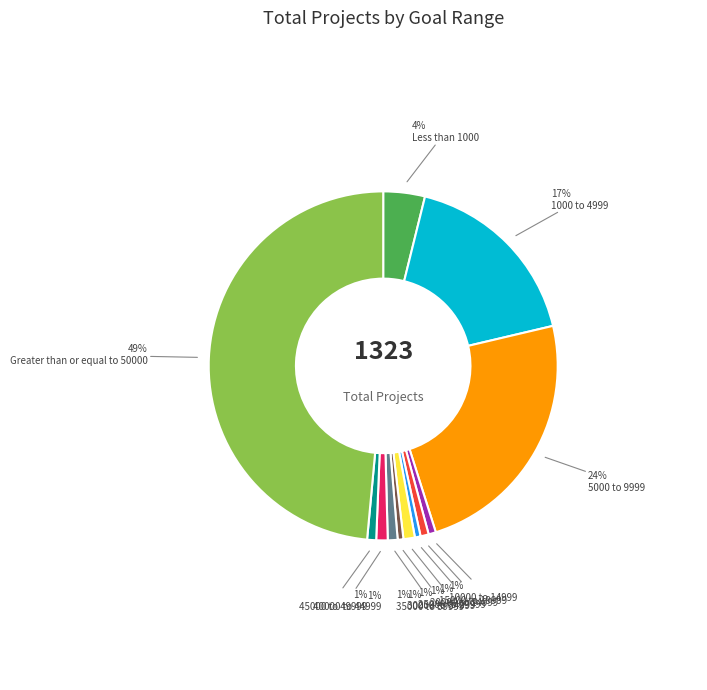

Does any single category account for the majority?

No